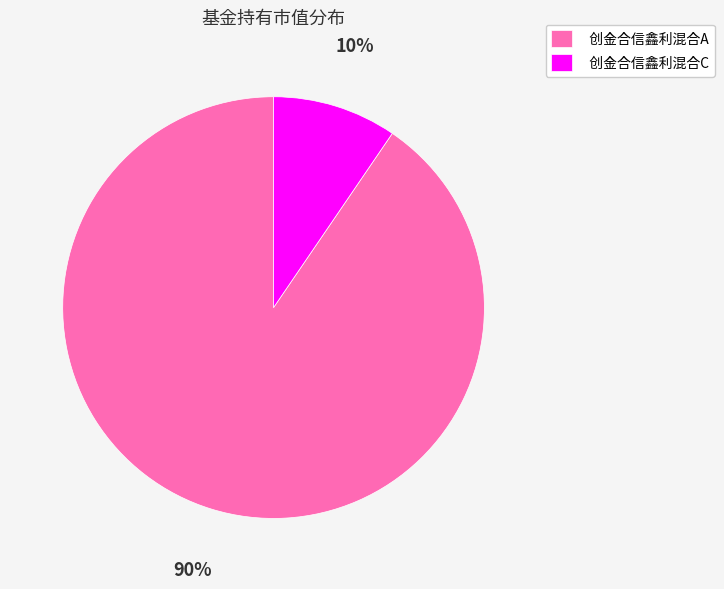

Which slice represents more than half of the pie?

创金合信鑫利混合A